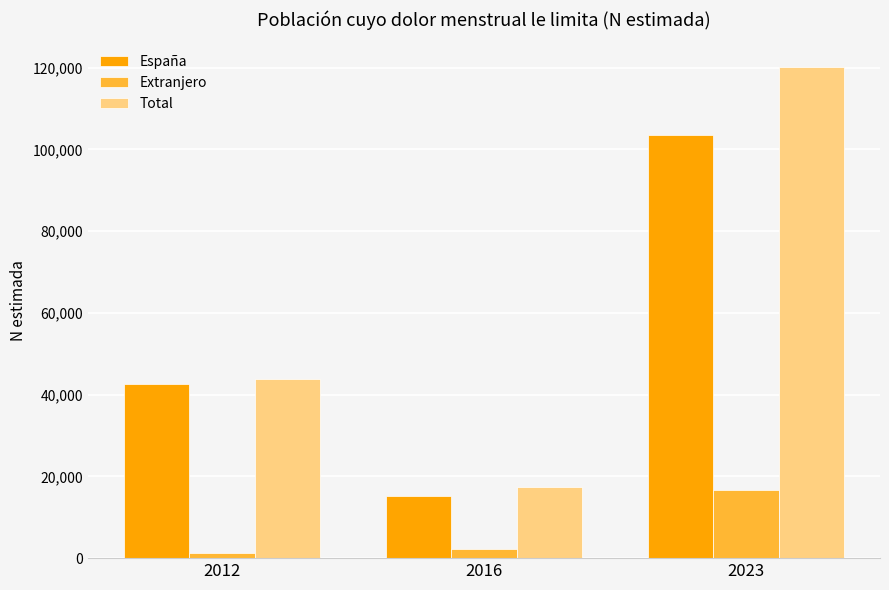

What is the difference between the España values at 2023 and 2012?

61013